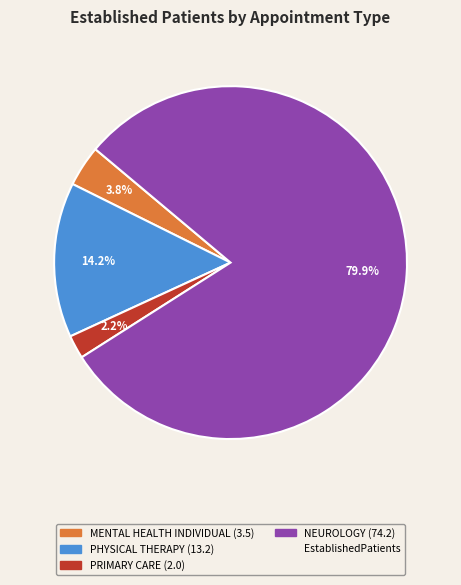

Does any single category account for the majority?

Yes